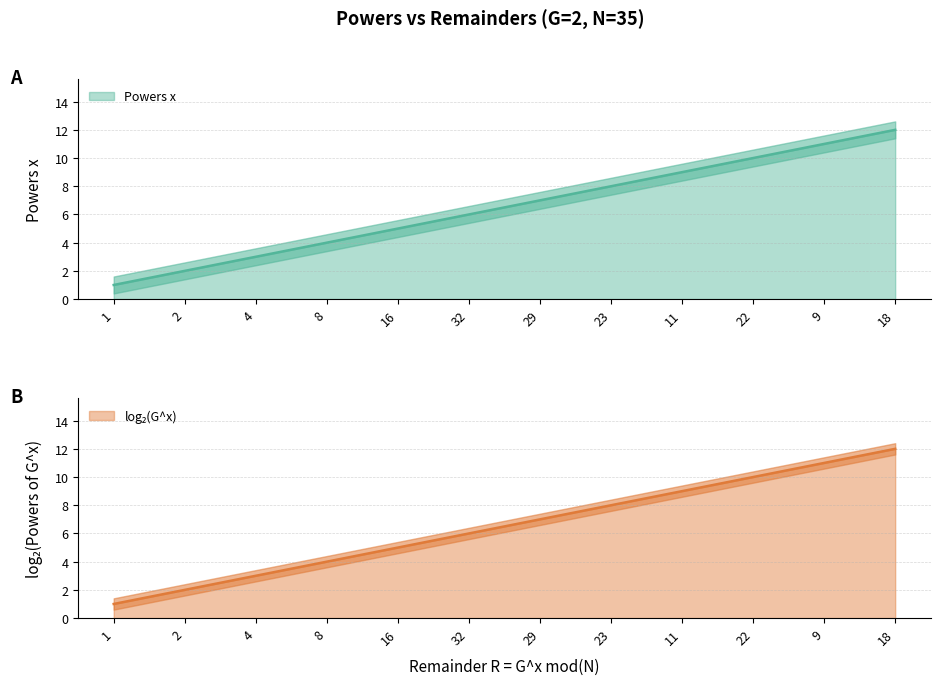

True or false: the data shows 3 at 4.

True